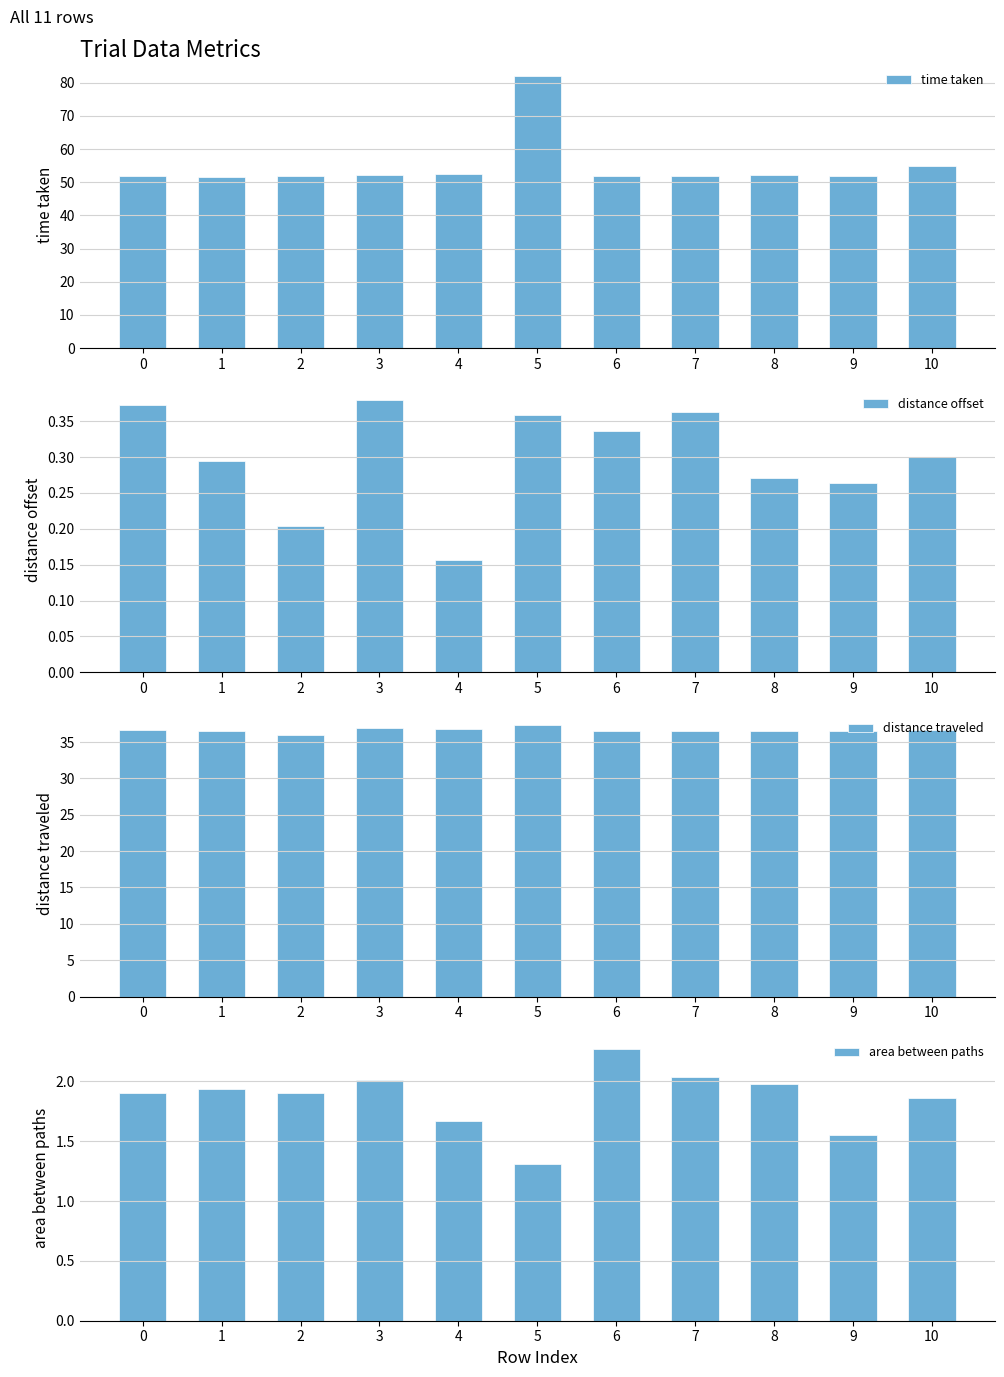

Is it true that distance offset equals 0.6 at 0?

False